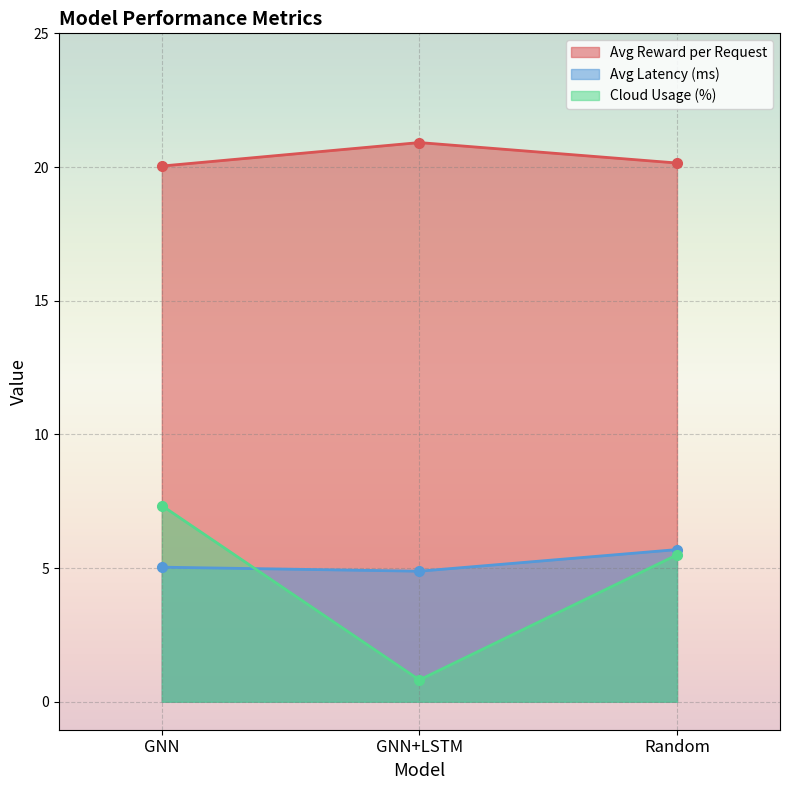

What is the difference between the Avg Reward per Request values at Random and GNN+LSTM?

0.8